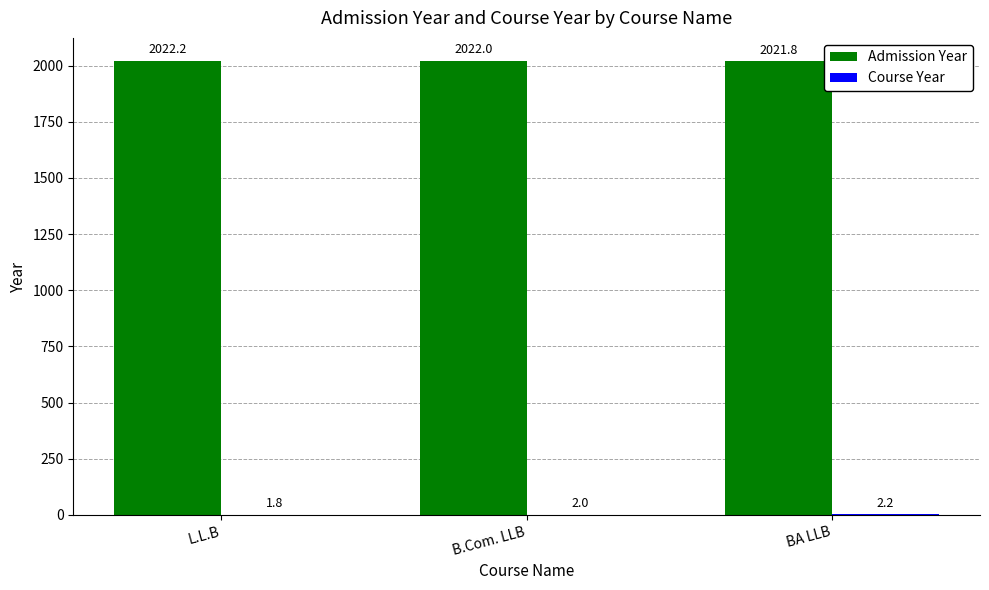

The value of Admission Year at BA LLB is 3012.4. True or false?

False